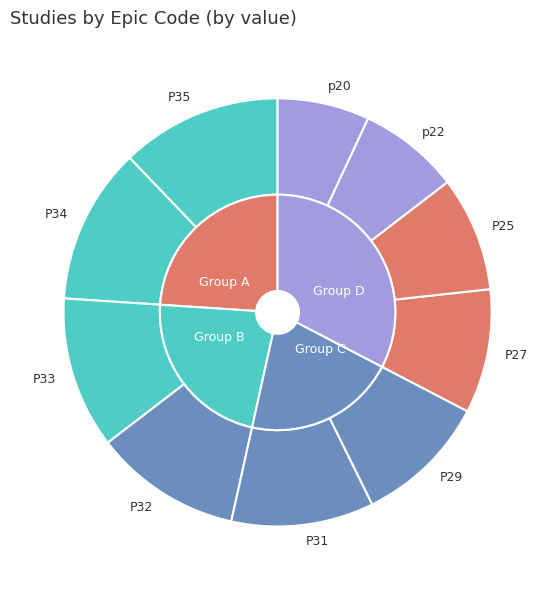

Which slice is the largest?

P35